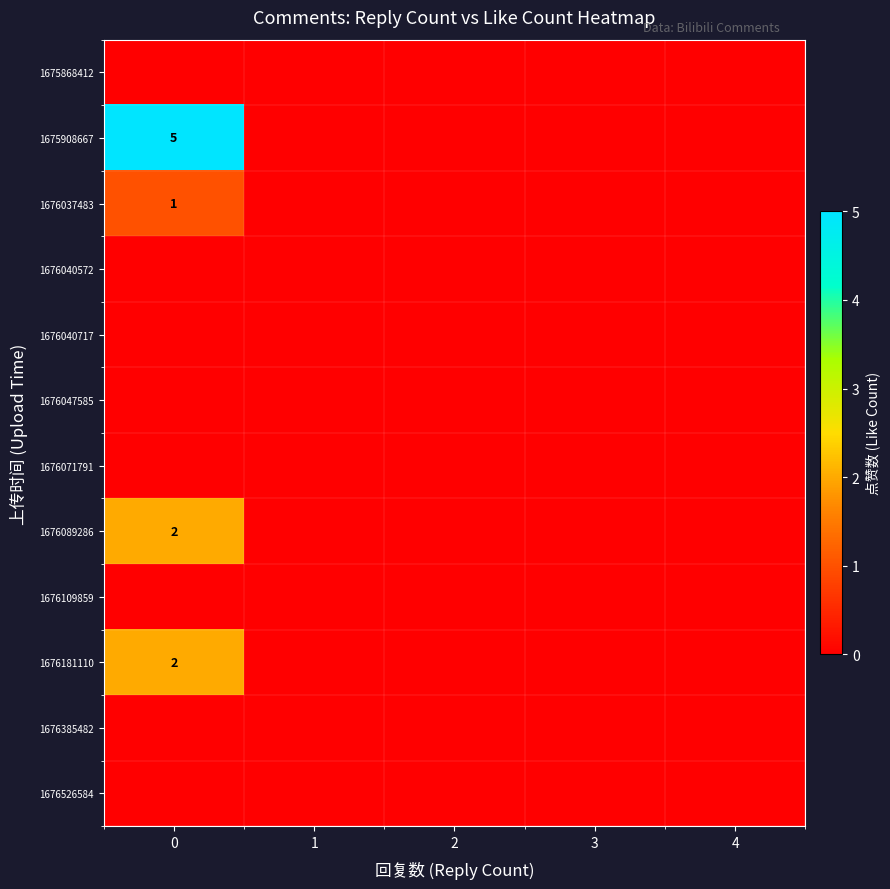

How many categories are shown in the chart?

5